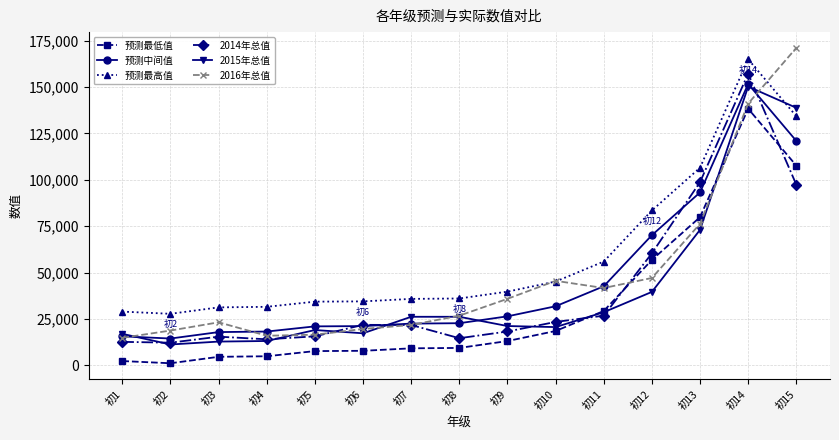

At which label is 预测最低值 closest to 69714?

初13